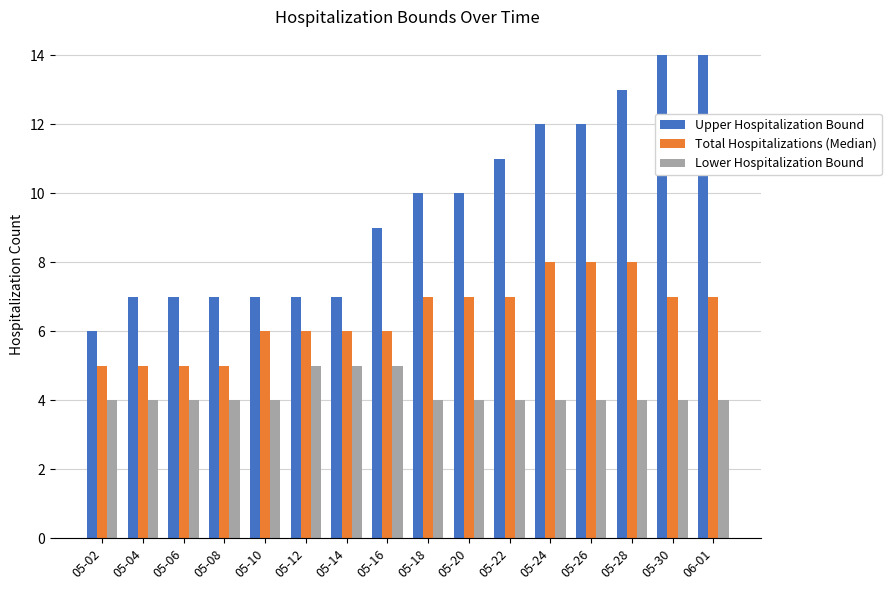

What is the label of the 12th bar from the right?

05-10